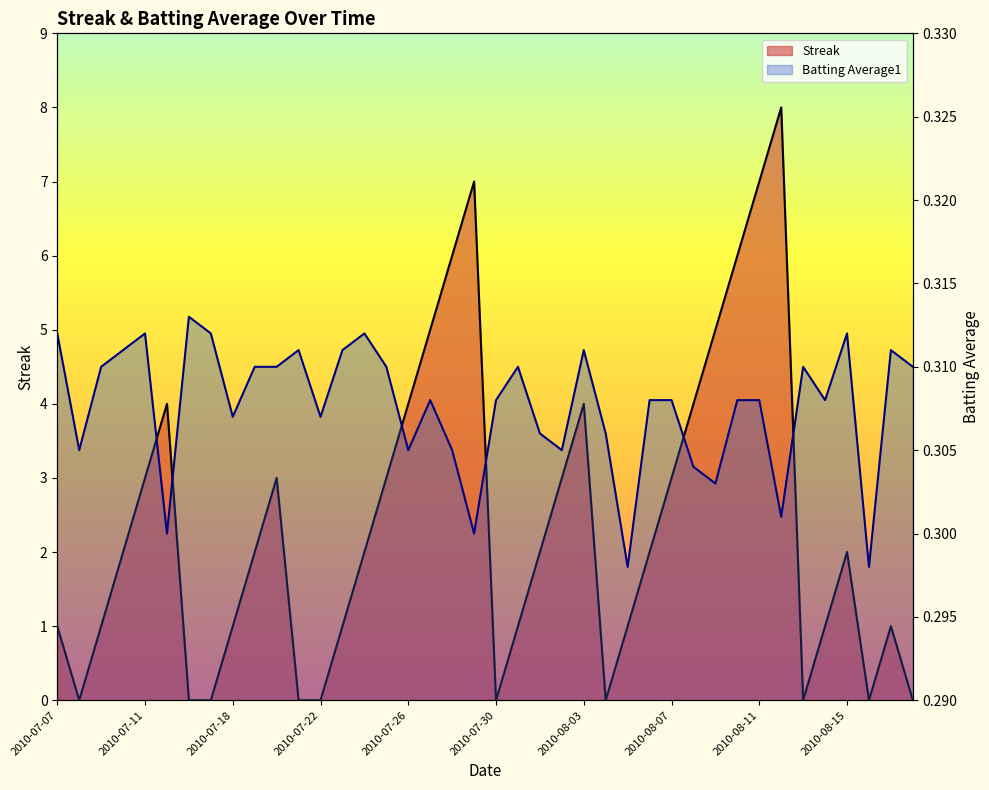

Reading left to right, list all the values displayed in this chart.

Streak: 1.0	0.0	1.0	2.0	3.0	4.0	0.0	0.0	1.0	2.0	3.0	0.0	0.0	1.0	2.0	3.0	4.0	5.0	6.0	7.0	0.0	1.0	2.0	3.0	4.0	0.0	1.0	2.0	3.0	4.0	5.0	6.0	7.0	8.0	0.0	1.0	2.0	0.0	1.0	0.0
Batting Average1: 0.3	0.3	0.3	0.3	0.3	0.3	0.3	0.3	0.3	0.3	0.3	0.3	0.3	0.3	0.3	0.3	0.3	0.3	0.3	0.3	0.3	0.3	0.3	0.3	0.3	0.3	0.3	0.3	0.3	0.3	0.3	0.3	0.3	0.3	0.3	0.3	0.3	0.3	0.3	0.3